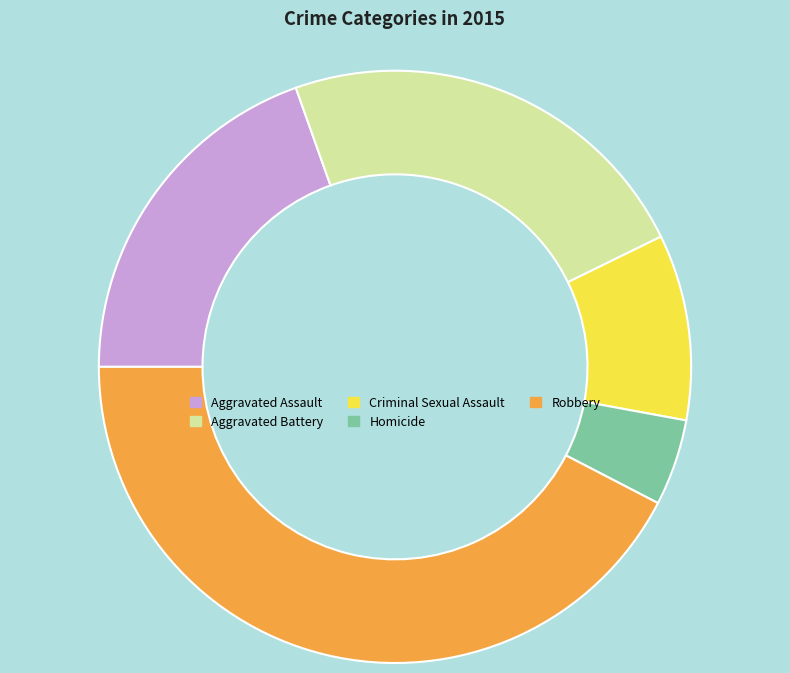

Which slice is the largest?

Robbery